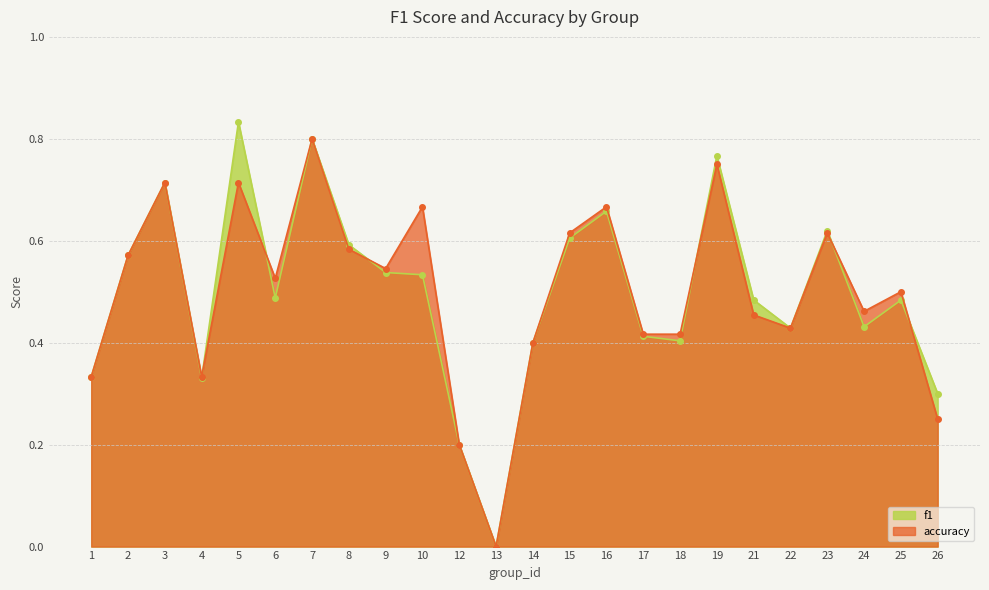

At which category is the sum across all series the highest?

7